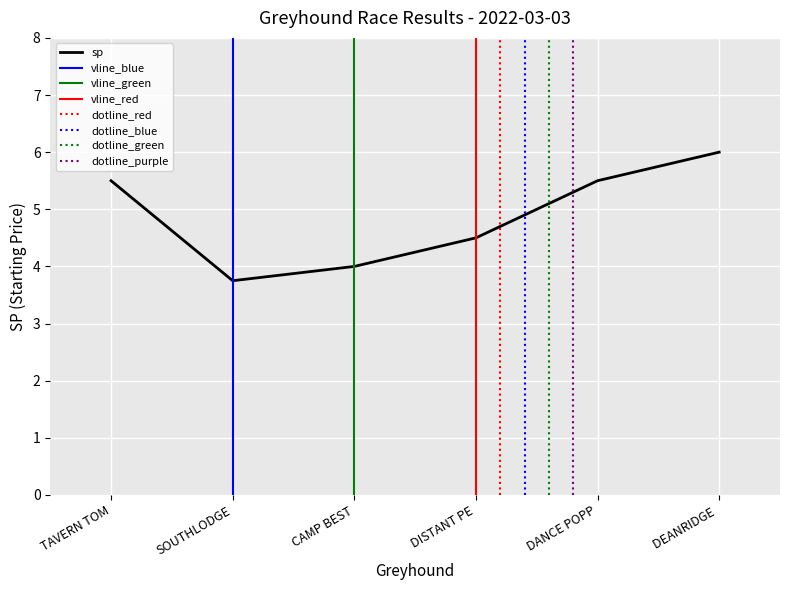

What is the total value across all series at DISTANT PEARL?

17.5